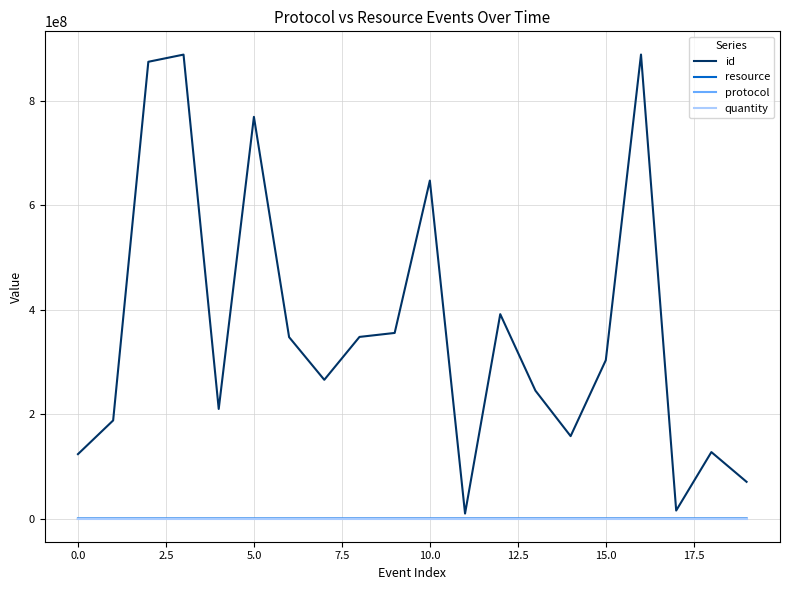

Which series has the largest total across all categories?

id